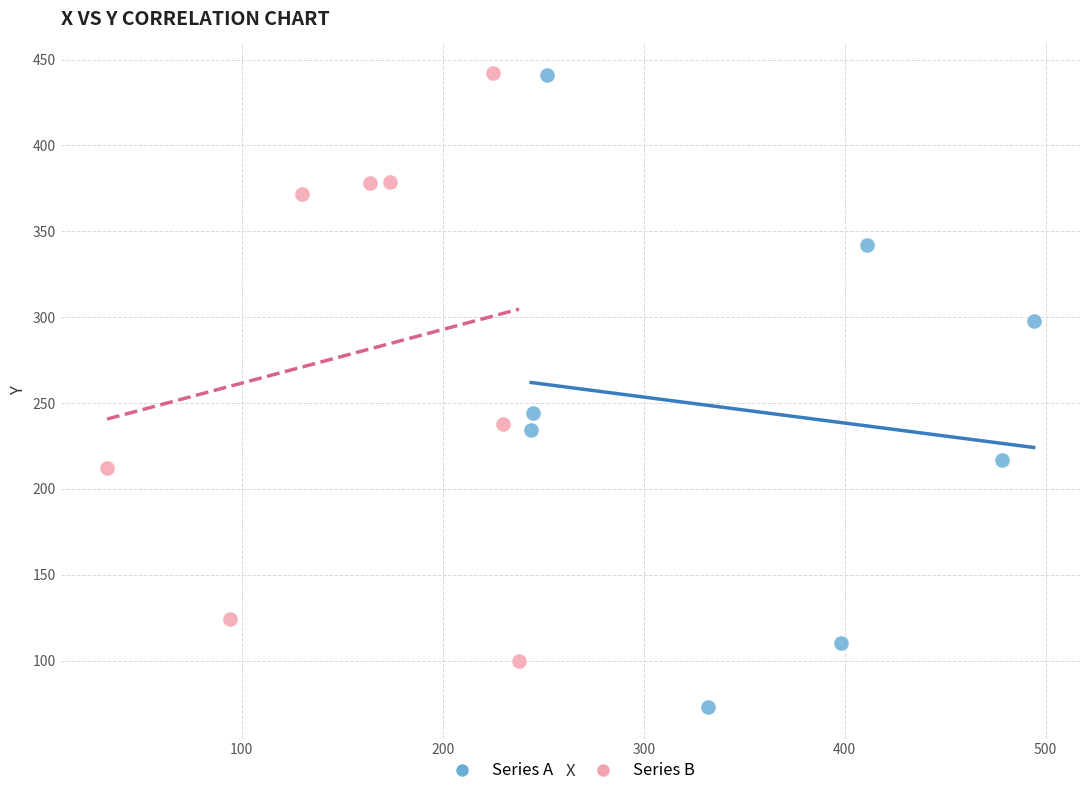

Which series has the widest spread of Y values?

Series A